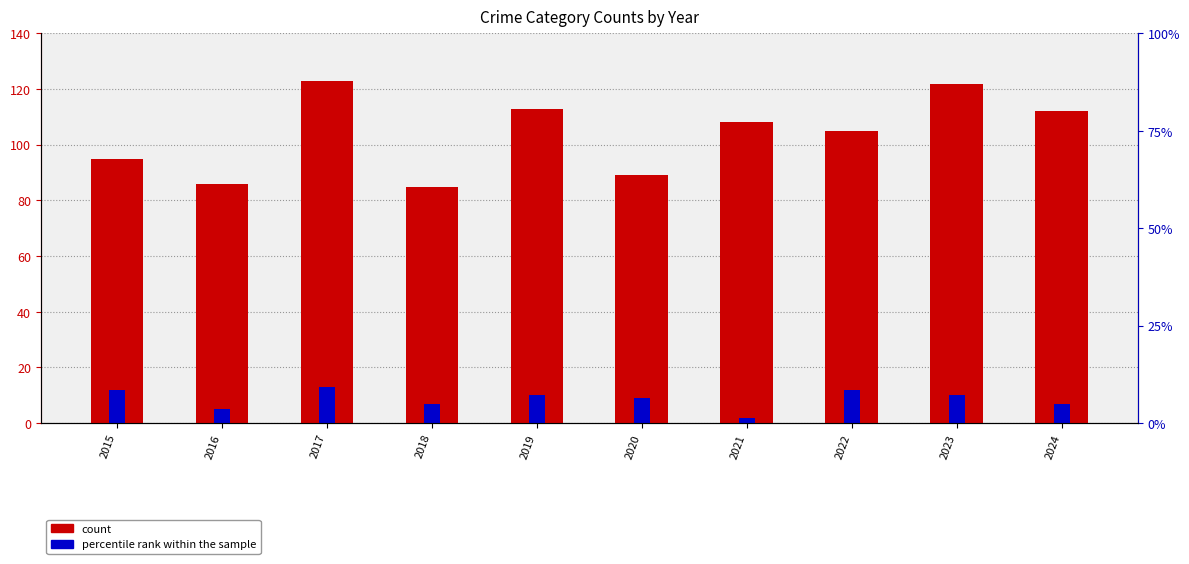

At which label is Aggravated Battery closest to 104?

2022